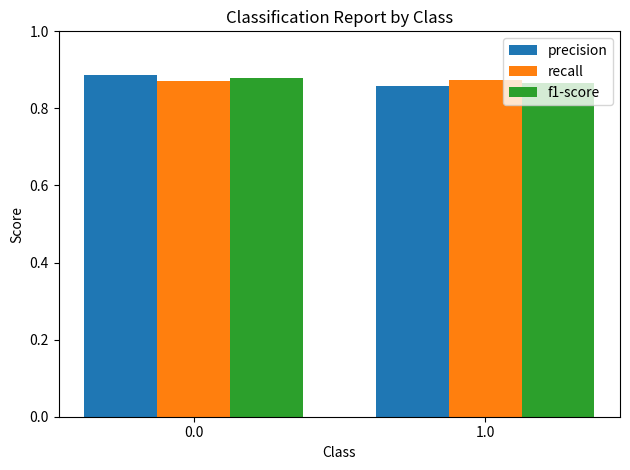

Rank the series at 1.0 from lowest to highest value.

precision, f1-score, recall